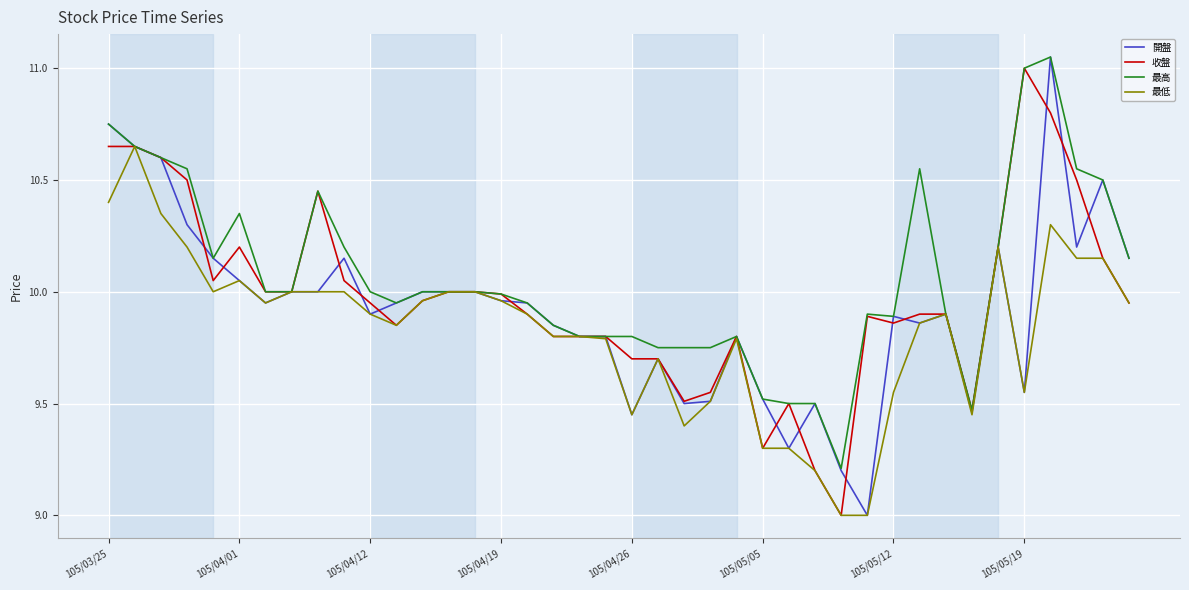

Which series has the largest total across all categories?

最高